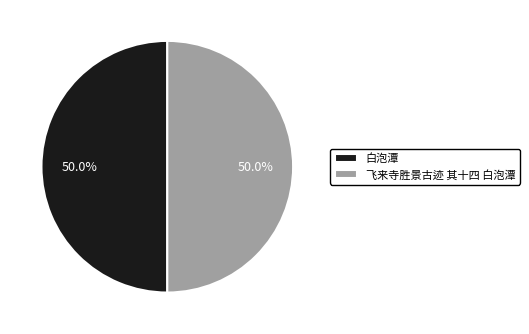

Approximately how many times larger is the value at 白泡潭 compared to 飞来寺胜景古迹 其十四 白泡潭?

1.0